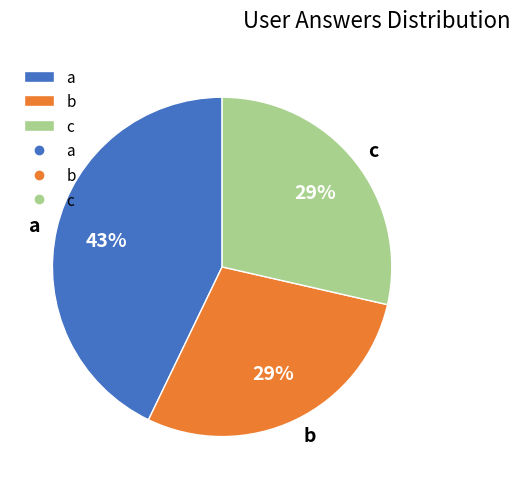

To the nearest percent, what percentage of the pie is a?

43%